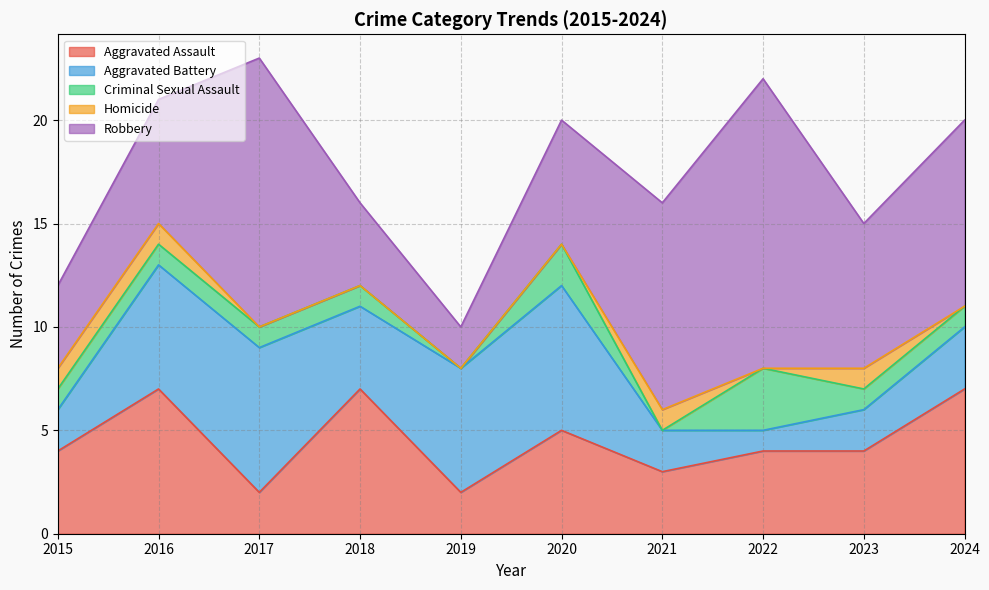

Is it true that Aggravated Battery equals 2 at 2021?

True